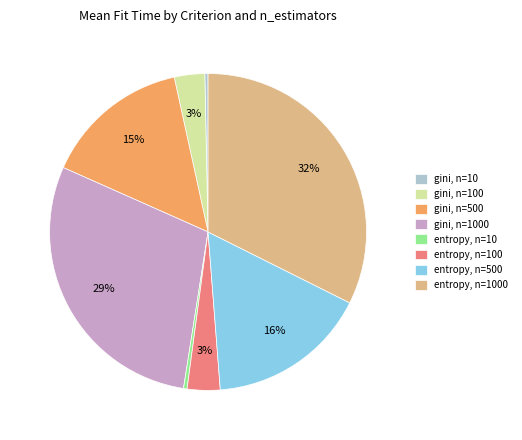

Does gini, n=500 account for over 50% of the chart?

No